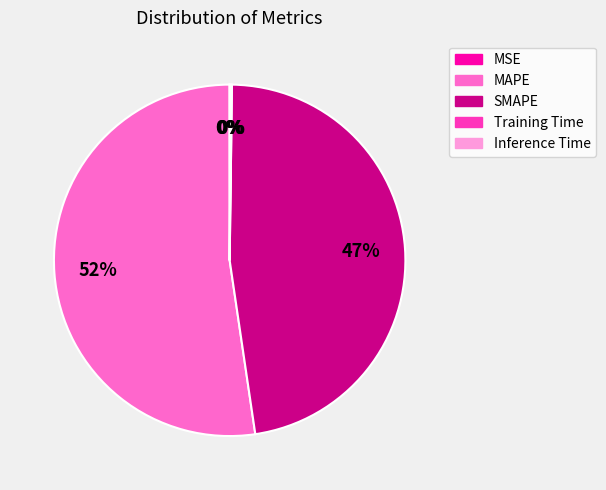

Is the sum of MAPE and SMAPE greater than half?

Yes